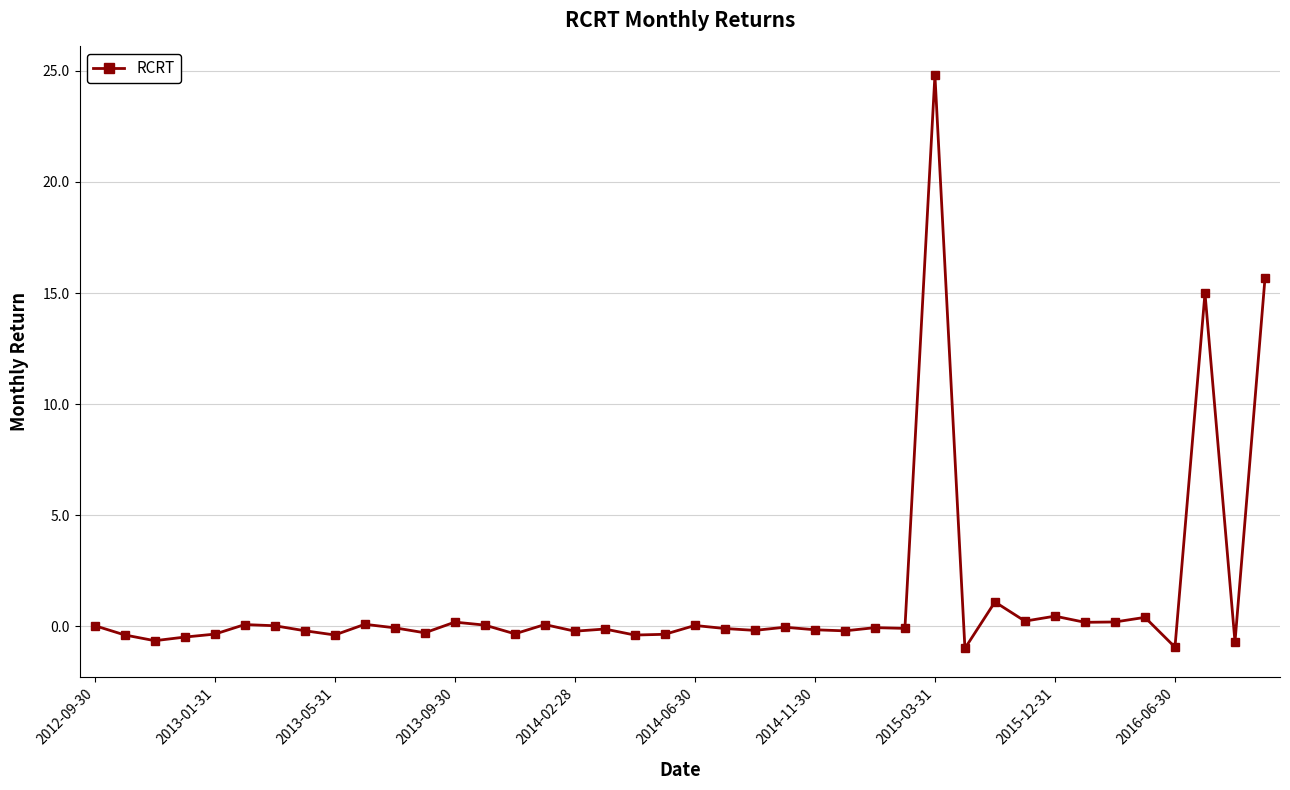

What is the greatest value displayed?

24.8